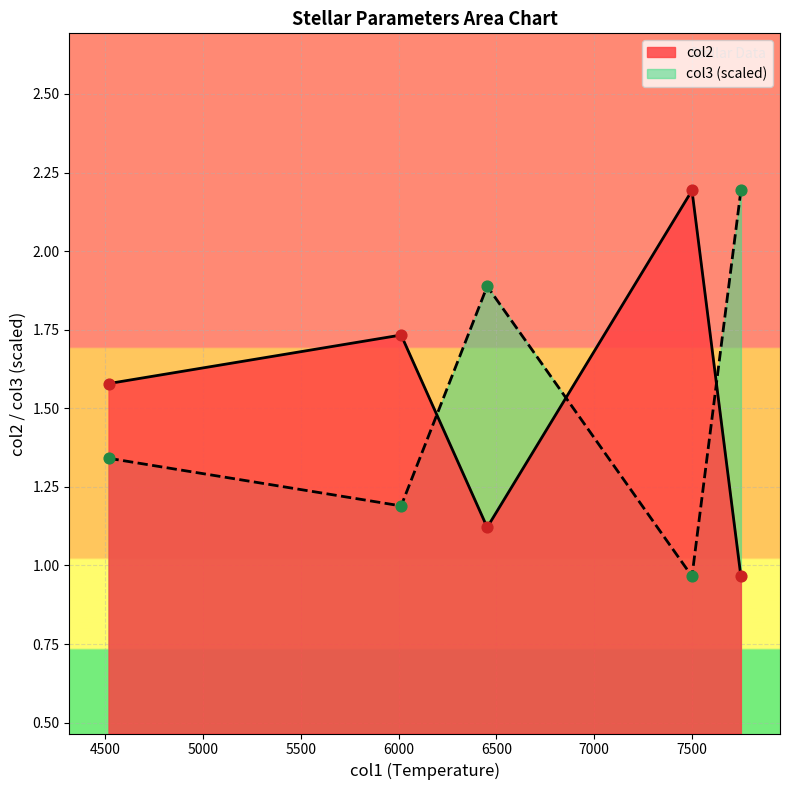

Which series has the largest Y range (max minus min)?

col2